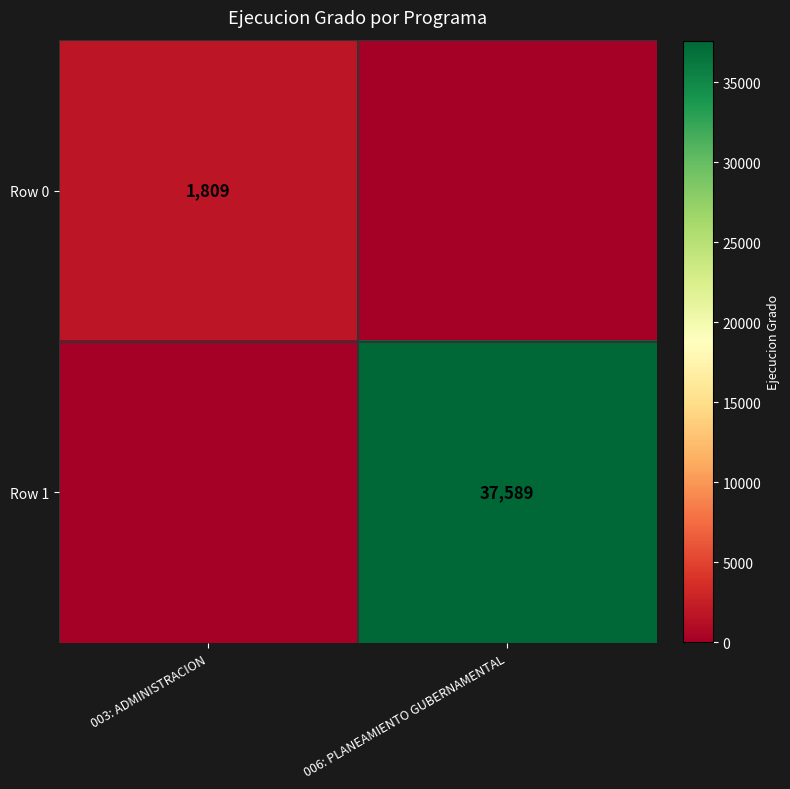

The Row 1 series shows 21360 at 006: PLANEAMIENTO GUBERNAMENTAL. True or false?

False